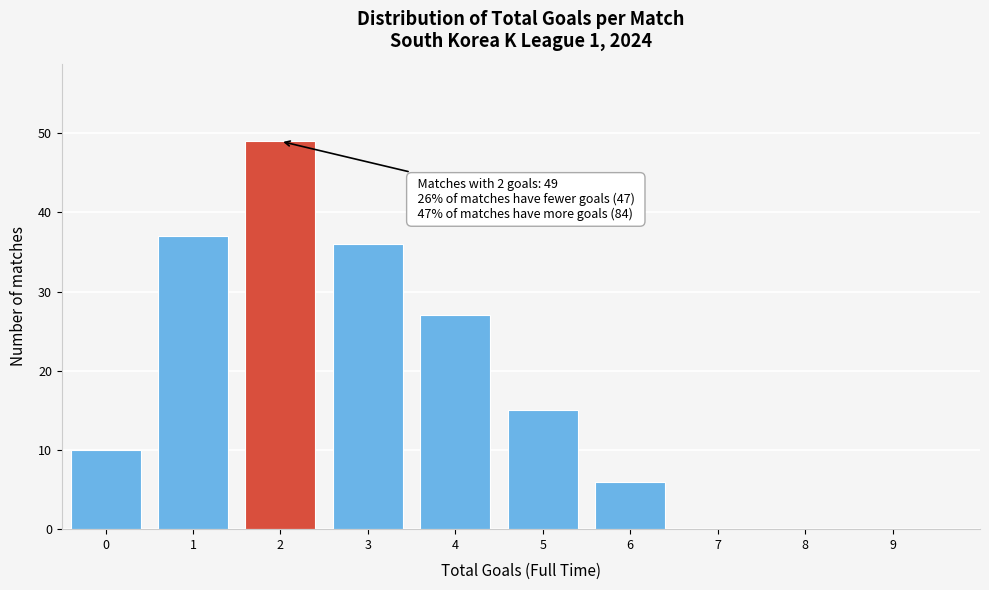

Reading right to left, extract all data points from this chart.

9=0	8=0	7=0	6=6	5=15	4=27	3=36	2=49	1=37	0=10